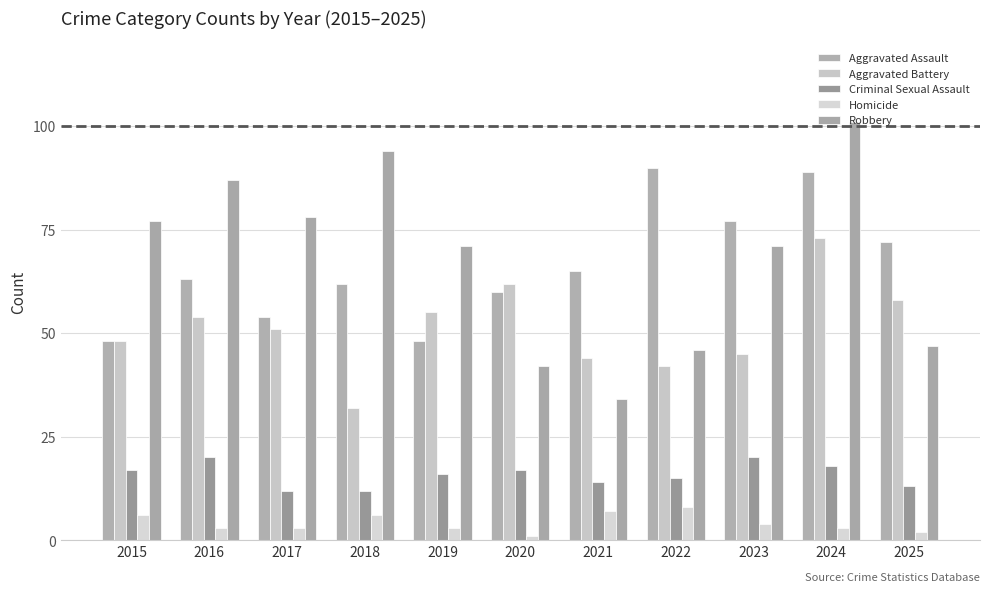

What is the smallest value displayed?

1